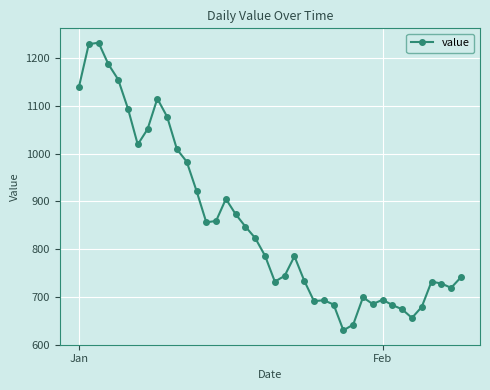

What is the value of the 3rd point from the left?

1232